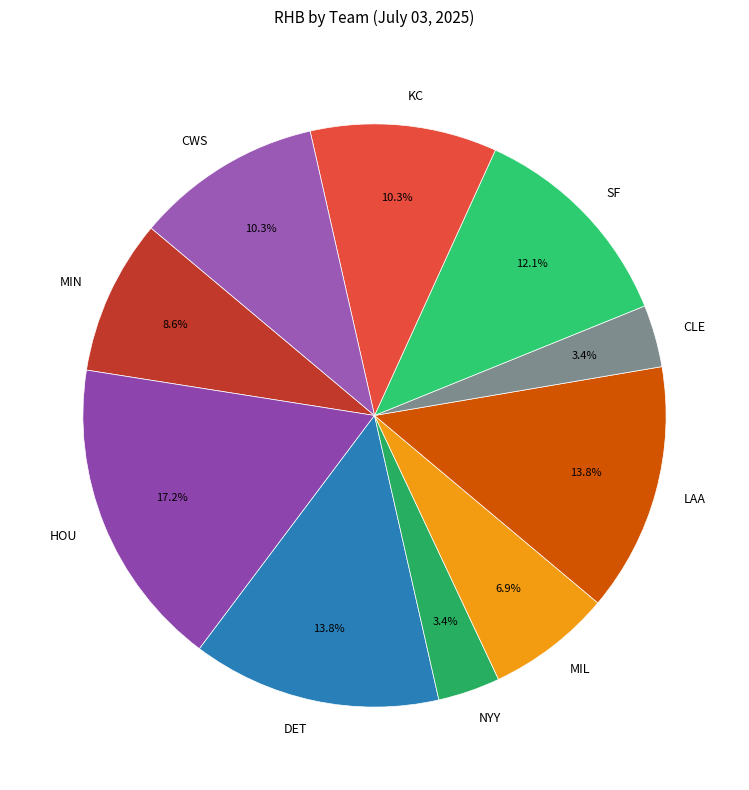

What is the ratio of the value at HOU to the value at DET?

1.2